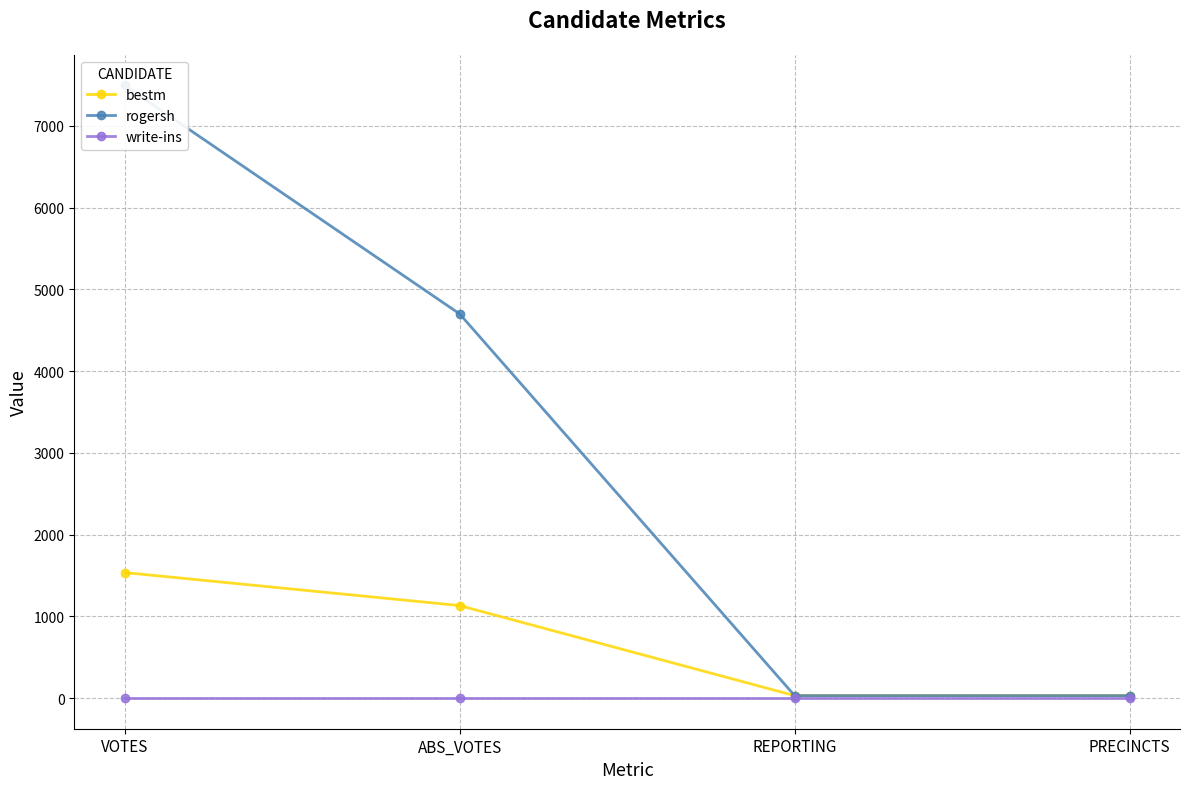

Reading left to right, extract all data points from this chart.

bestm: VOTES=1536	ABS_VOTES=1132	REPORTING=30	PRECINCTS=30
rogersh: VOTES=7496	ABS_VOTES=4701	REPORTING=30	PRECINCTS=30
write-ins: VOTES=0	ABS_VOTES=0	REPORTING=0	PRECINCTS=0